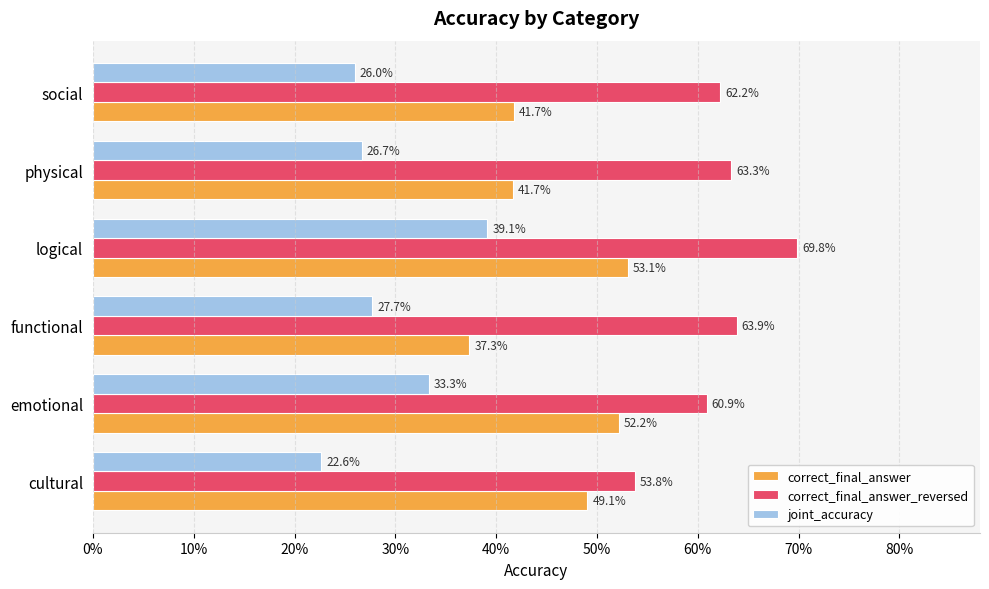

Reading left to right, what are all the values shown in this chart?

correct_final_answer: 0.5	0.5	0.4	0.5	0.4	0.4
correct_final_answer_reversed: 0.5	0.6	0.6	0.7	0.6	0.6
joint_accuracy: 0.2	0.3	0.3	0.4	0.3	0.3